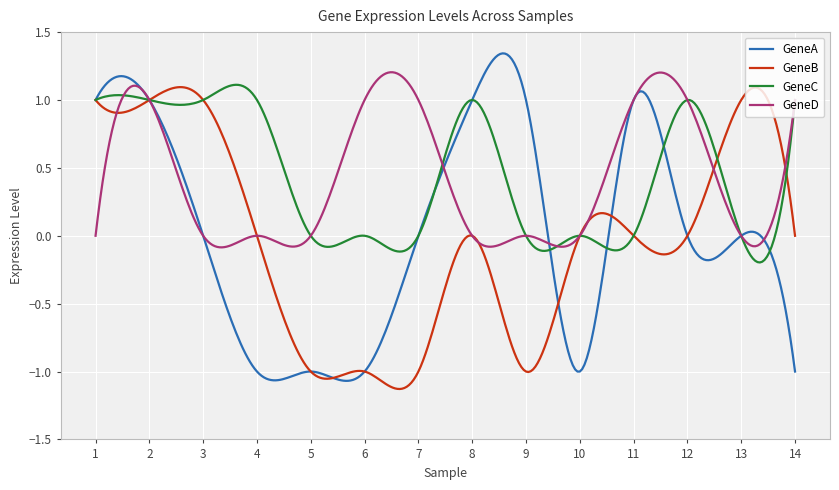

In GeneD, how many points are higher than both neighbors (excluding endpoints)?

5